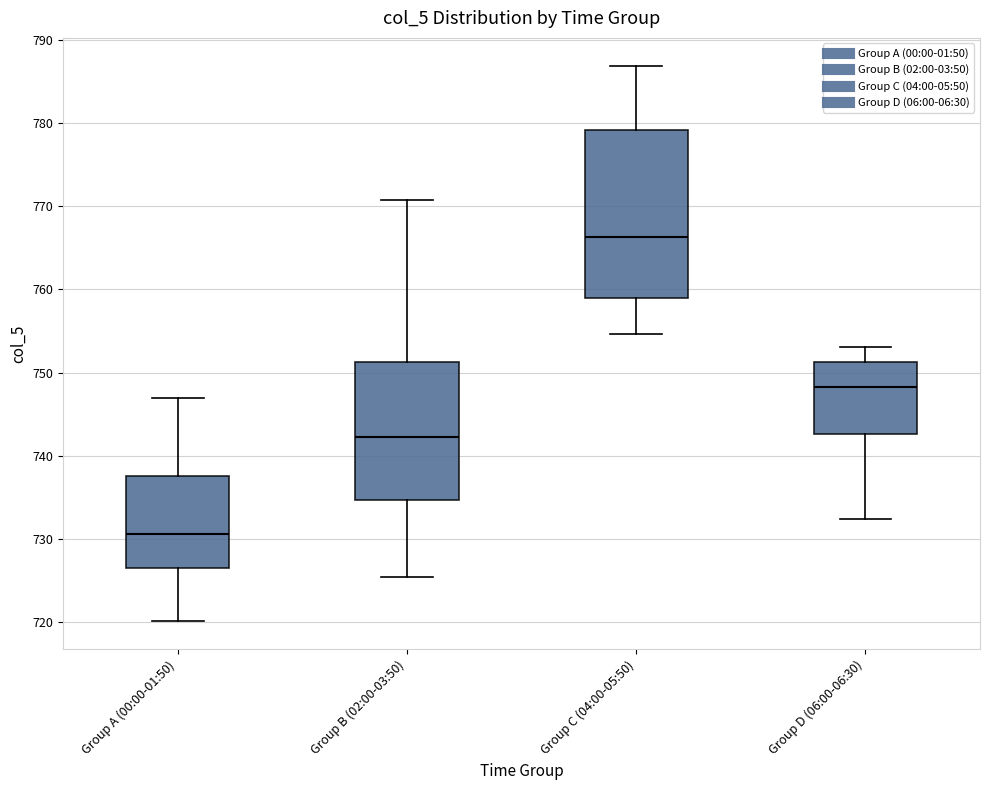

Reading left to right, transcribe this box plot: for each box, give where its median line is, the range the box spans, and where its two whiskers end, as read against the y-axis. The values are not printed on the chart, so give them approximately, as read against the axis.

Group A (00:00-01:50): median 731, box 727 to 738, whiskers 720 to 747
Group B (02:00-03:50): median 742, box 735 to 751, whiskers 726 to 771
Group C (04:00-05:50): median 766, box 759 to 779, whiskers 755 to 787
Group D (06:00-06:30): median 748, box 743 to 751, whiskers 732 to 753